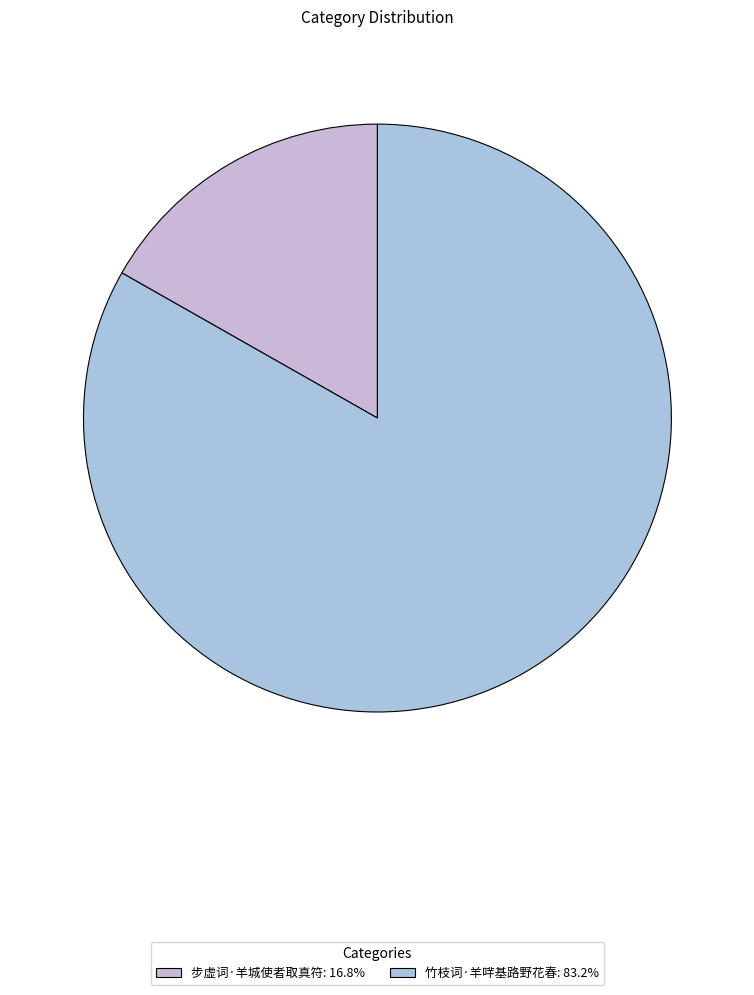

Rank the categories by value from lowest to highest.

步虚词·羊城使者取真符, 竹枝词·羊哶基路野花春